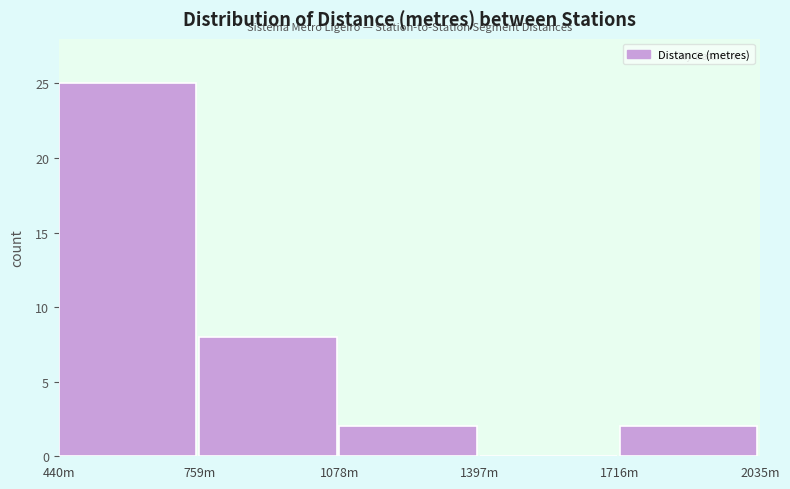

Reading left to right, extract all data points from this chart.

440m=25	759m=8	1078m=2	1397m=0	1716m=2